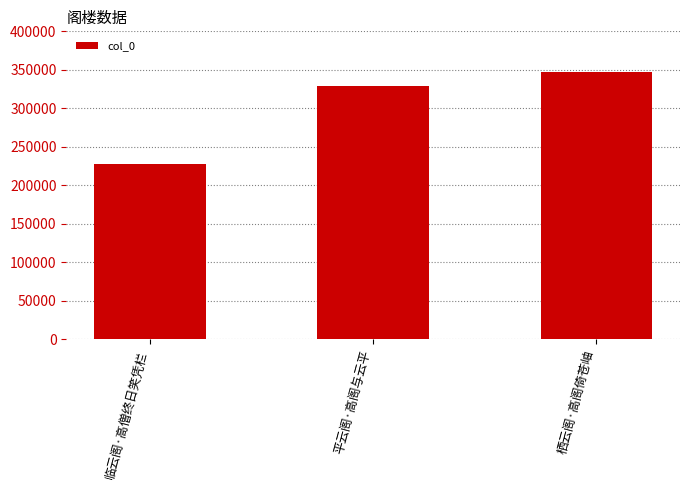

Which category has the lowest value across all series?

临云阁·高僧终日笑凭栏